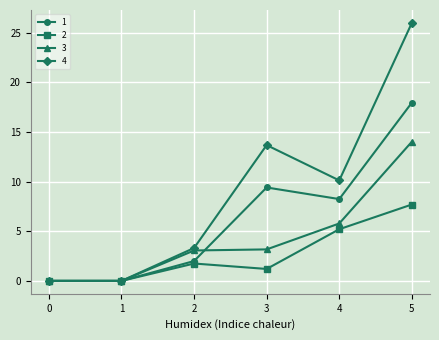

What is the maximum value for 1?

17.9